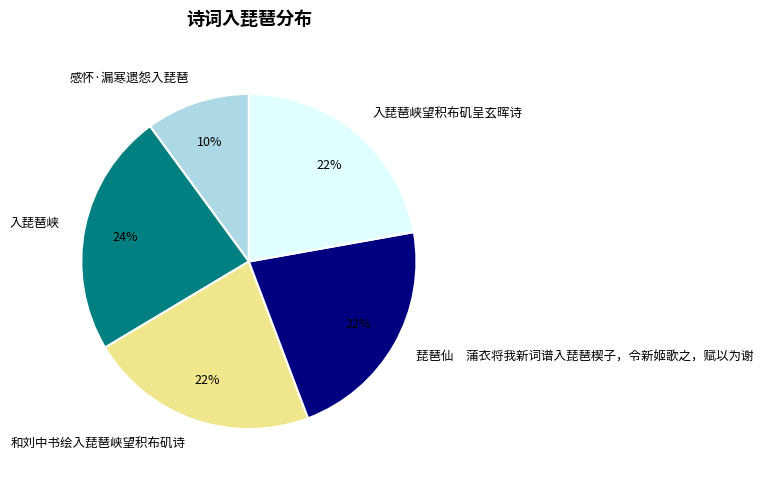

Is there any slice that represents more than half of the pie?

No